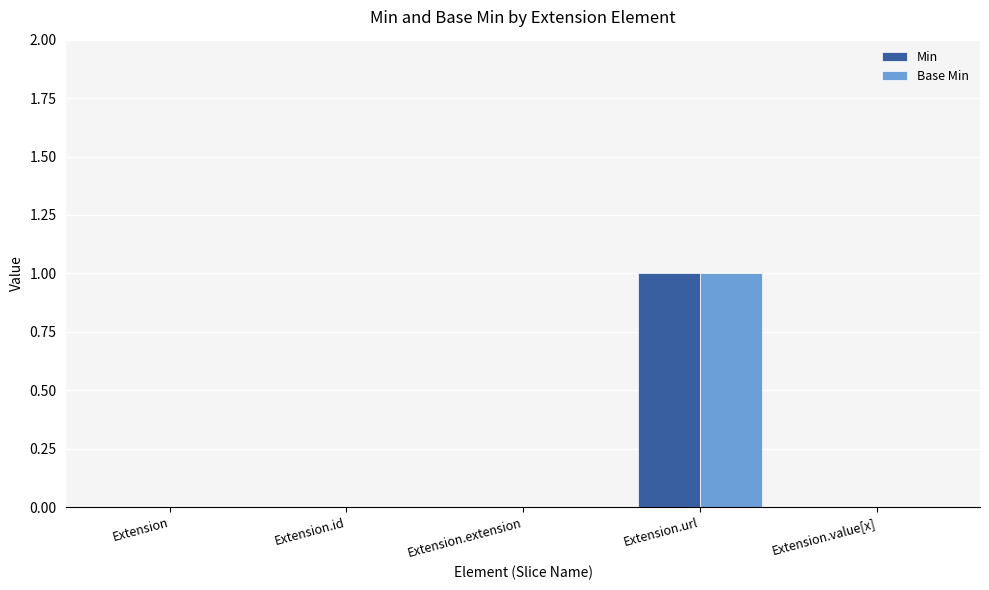

Are the bars horizontal?

No